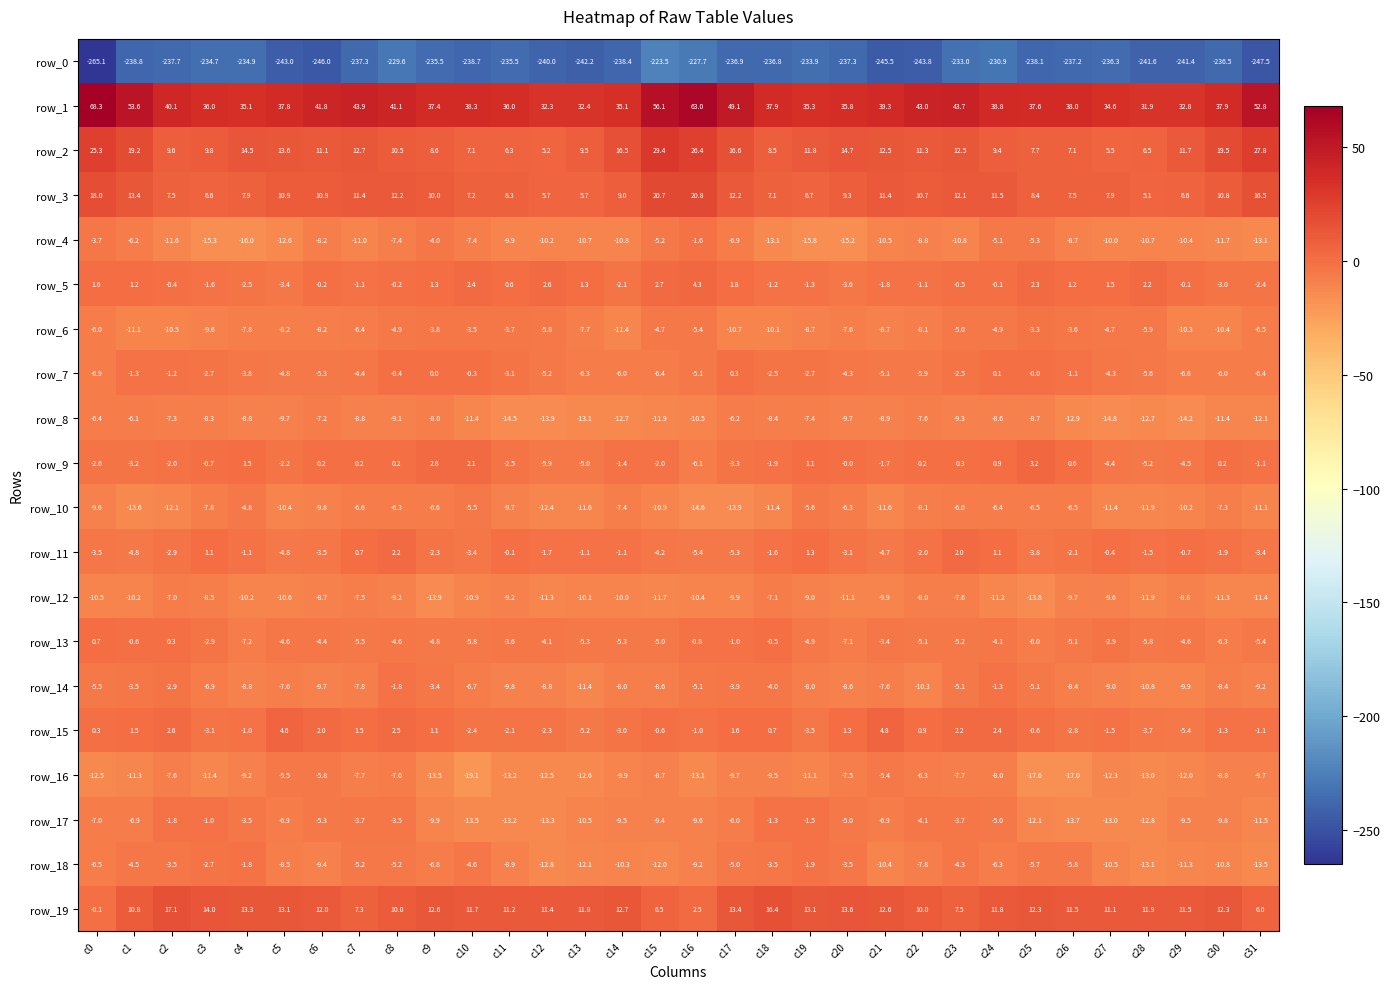

What is the difference between the maximum and minimum values in the row_18 series?

11.7